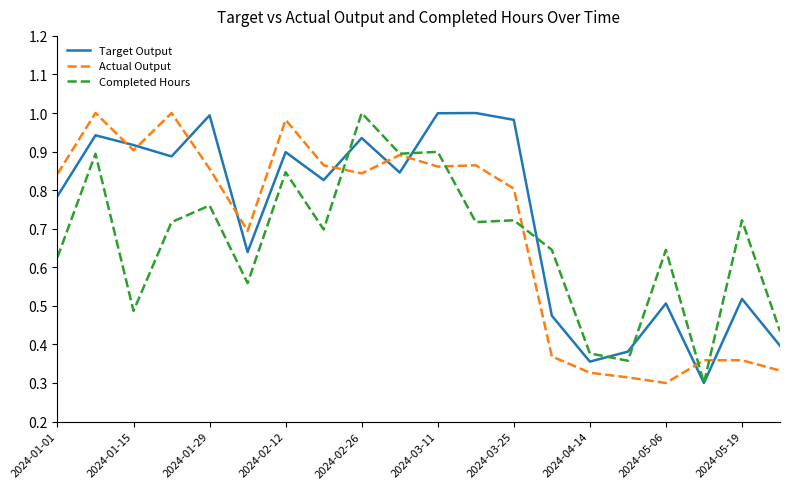

What is the sum of all Target Output values?

14.6